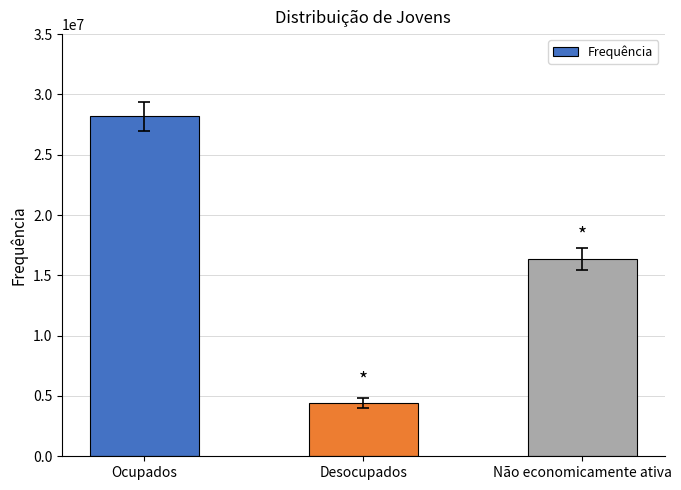

List the labels in order of value, largest first.

Ocupados, Não economicamente ativa, Desocupados